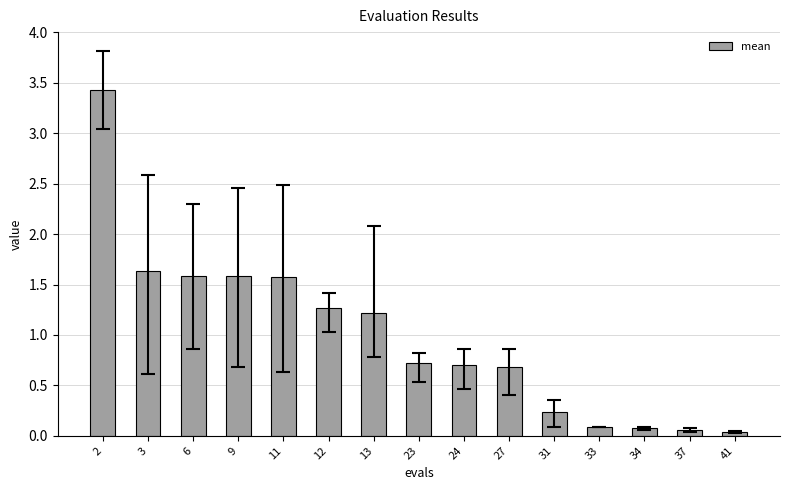

Does the chart contain stacked bars?

No